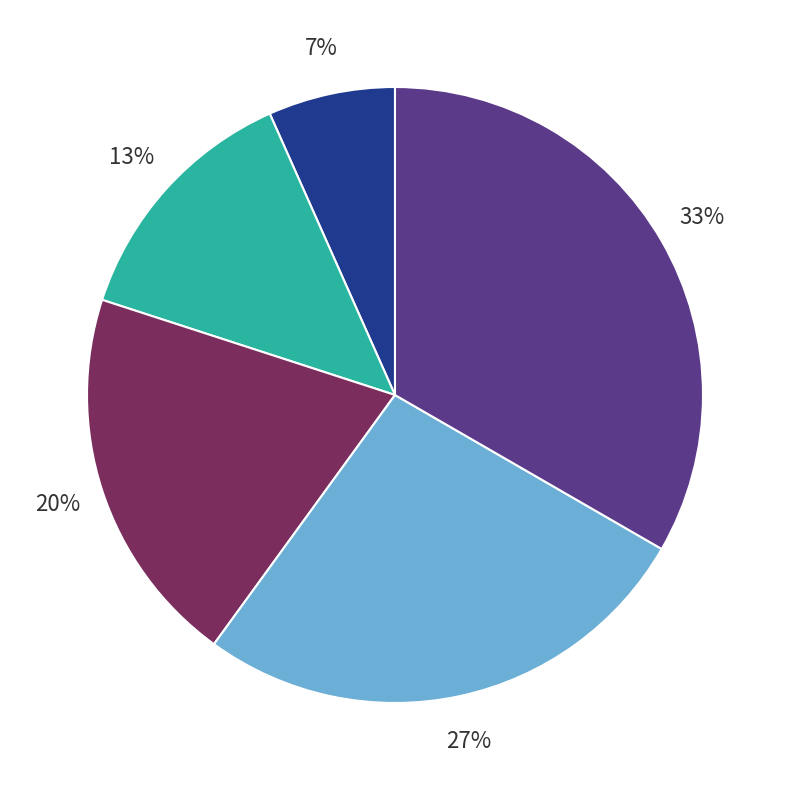

To the nearest percent, what is the average slice percentage?

20%